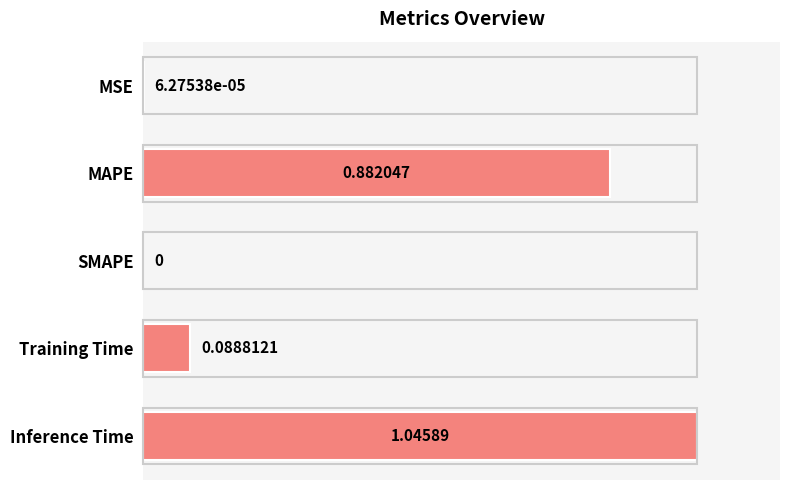

At which category does the chart reach its peak across all series?

Inference Time